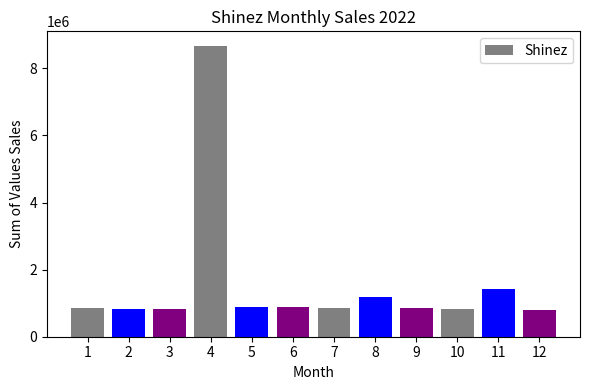

What is the value of the 6th bar from the left?

876087